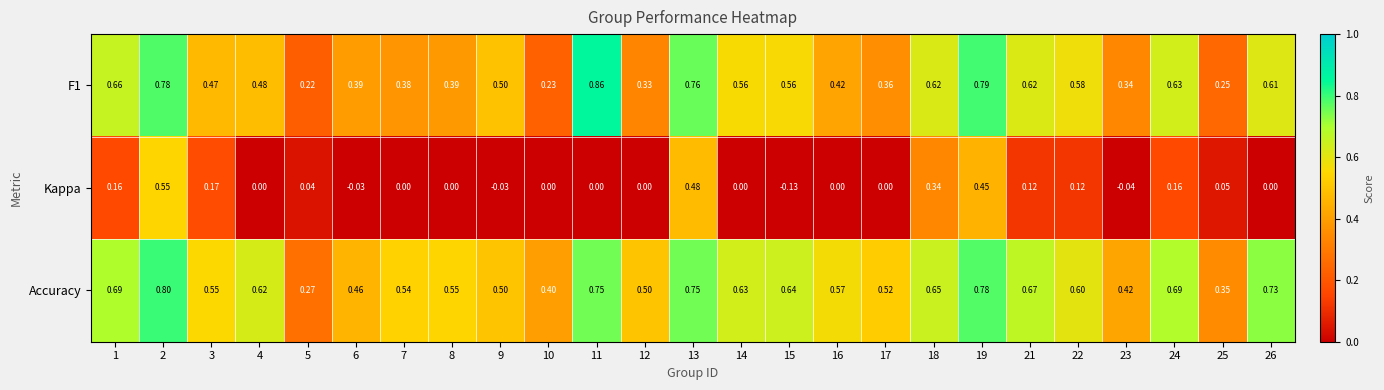

Is the value of Accuracy at 26 greater than the value of Kappa at 18?

Yes